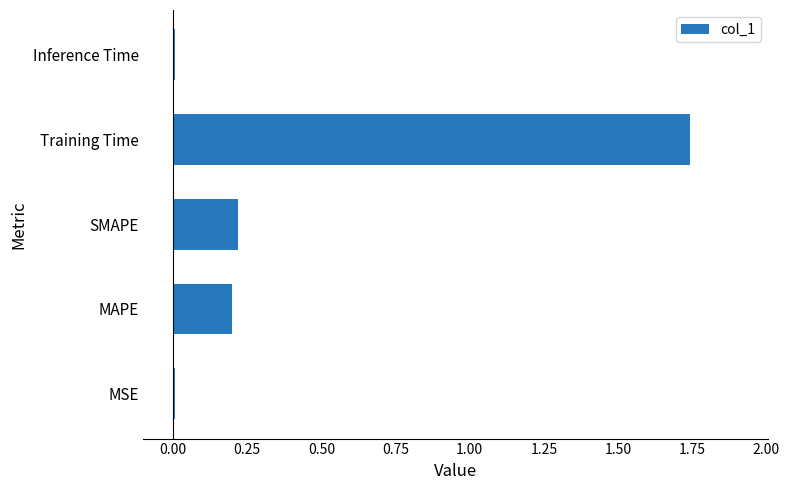

At which category does the chart reach its peak across all series?

Training Time